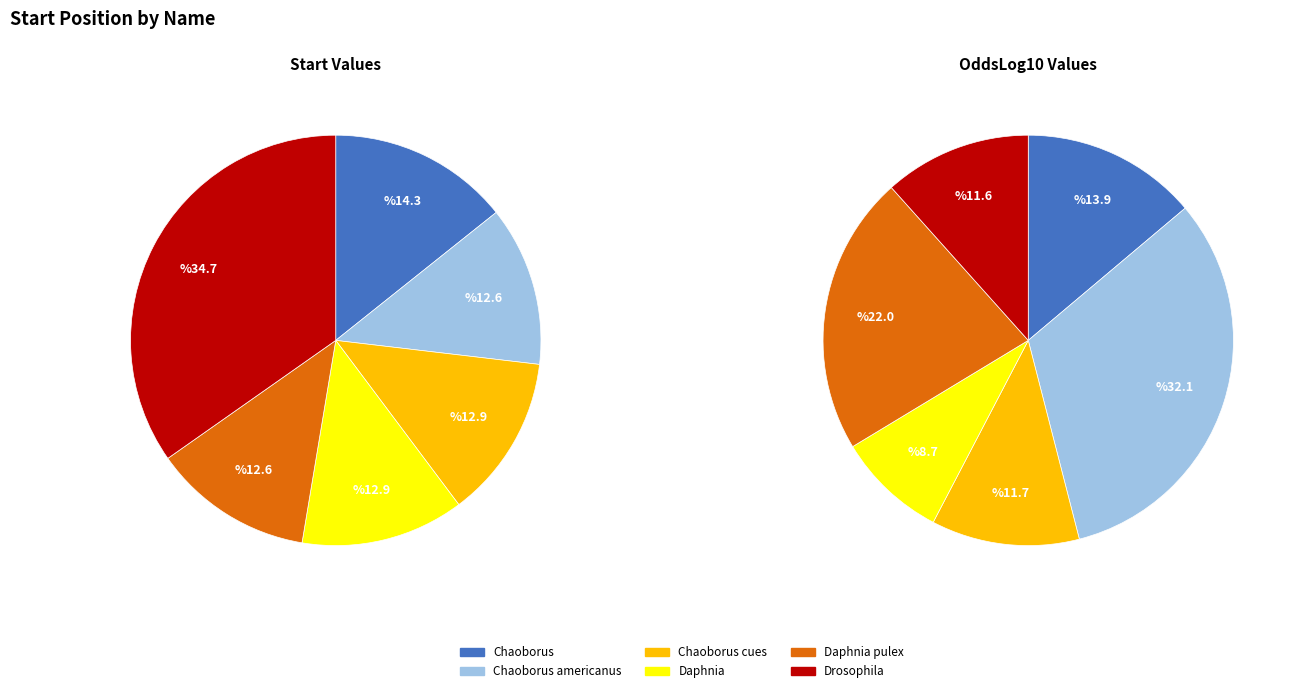

Which category has the smallest portion of the pie?

Chaoborus americanus